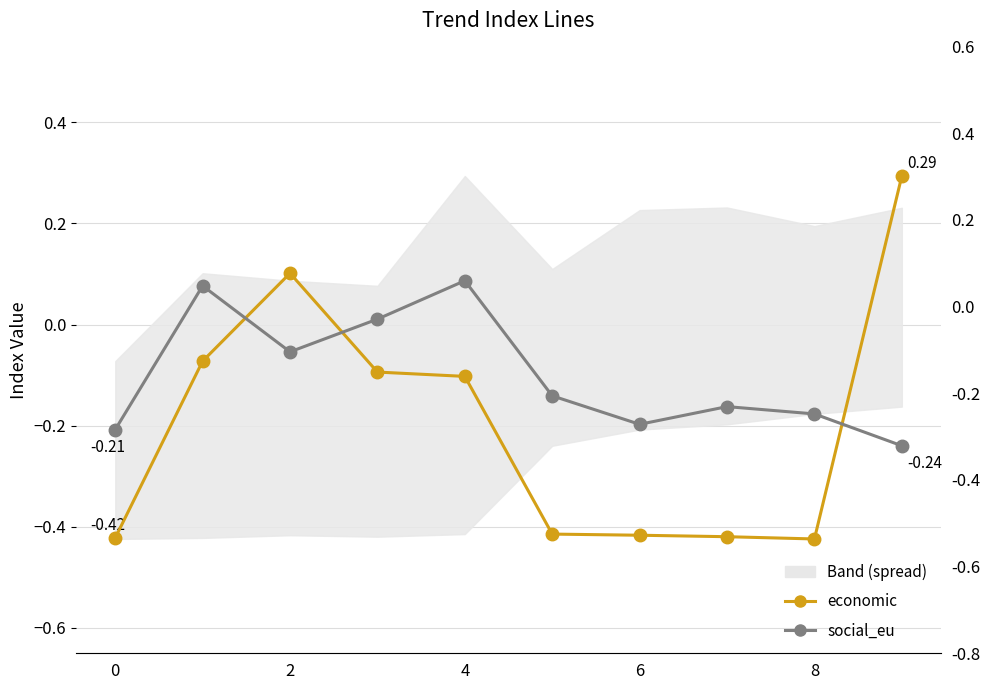

How many values in the economic series exceed 0?

2